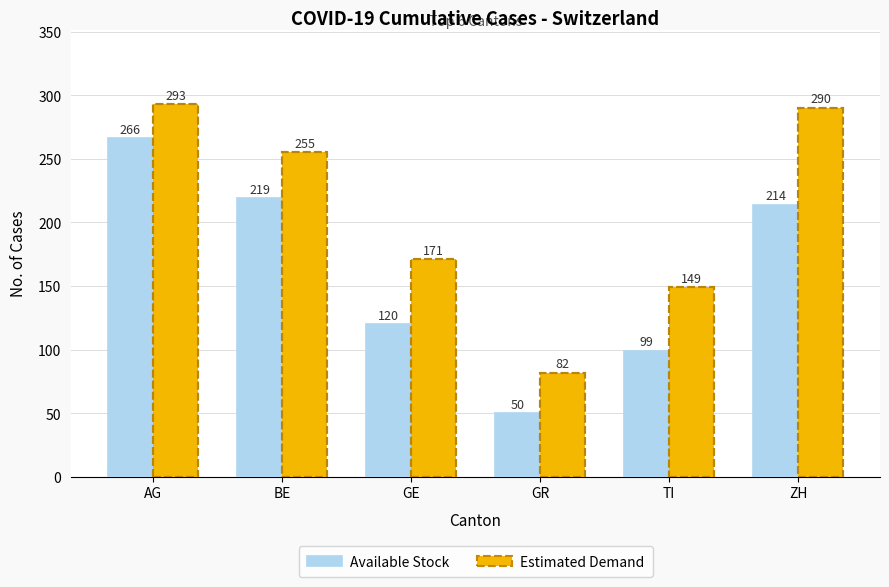

Which series has the widest spread of values?

Available Stock